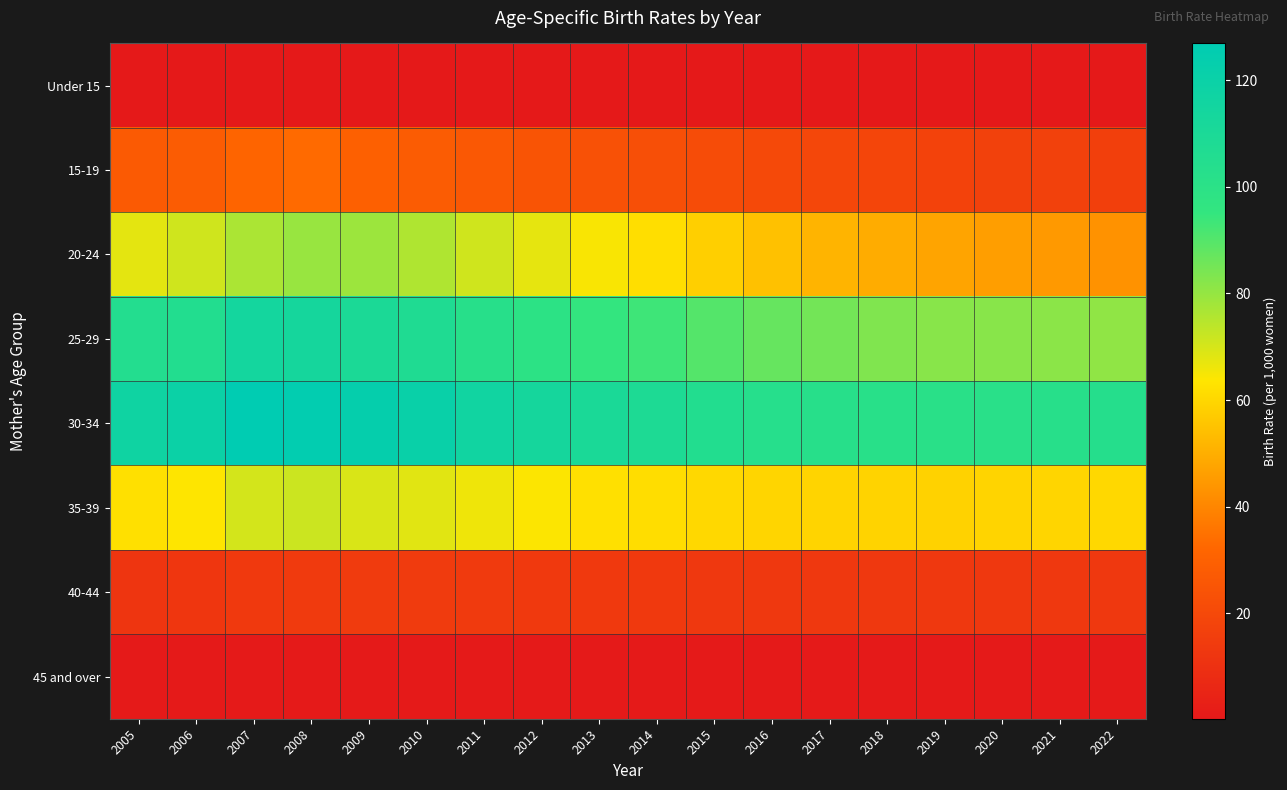

Reading left to right, list all the values displayed in this chart.

Under 15: 2005=0.2	2006=0.2	2007=0.3	2008=0.3	2009=0.2	2010=0.2	2011=0.2	2012=0.2	2013=0.2	2014=0.2	2015=0.2	2016=0.2	2017=0.2	2018=0.2	2019=0.2	2020=0.2	2021=0.2	2022=0.2
15-19: 2005=27.2	2006=28.1	2007=31.4	2008=33.1	2009=29.6	2010=28.1	2011=26.2	2012=24.8	2013=23.4	2014=22.7	2015=21.4	2016=20.2	2017=19.1	2018=18.3	2019=17.5	2020=17.0	2021=16.8	2022=16.1
20-24: 2005=67.6	2006=70.9	2007=76.5	2008=79.5	2009=78.7	2010=75.7	2011=70.9	2012=67.5	2013=64.3	2014=61.8	2015=58.1	2016=54.4	2017=51.4	2018=49.3	2019=47.3	2020=45.8	2021=44.7	2022=43.0
25-29: 2005=104.9	2006=105.2	2007=114.2	2008=113.4	2009=109.7	2010=107.2	2011=102.2	2012=99.0	2013=95.1	2014=93.4	2015=90.0	2016=87.2	2017=85.2	2018=83.2	2019=82.1	2020=82.0	2021=81.5	2022=80.8
30-34: 2005=117.1	2006=119.3	2007=126.9	2008=125.3	2009=123.1	2010=120.5	2011=116.1	2012=113.4	2013=110.1	2014=108.3	2015=105.2	2016=103.1	2017=102.2	2018=101.5	2019=101.0	2020=101.3	2021=102.0	2022=103.5
35-39: 2005=62.3	2006=63.7	2007=70.3	2008=71.6	2009=69.4	2010=68.2	2011=65.8	2012=63.8	2013=62.1	2014=61.4	2015=60.1	2016=59.5	2017=59.2	2018=59.0	2019=58.8	2020=59.1	2021=59.5	2022=60.2
40-44: 2005=12.0	2006=12.3	2007=13.7	2008=13.9	2009=14.4	2010=14.2	2011=13.9	2012=13.8	2013=13.6	2014=13.5	2015=13.3	2016=13.2	2017=13.1	2018=13.0	2019=12.9	2020=13.0	2021=13.1	2022=13.3
45 and over: 2005=0.6	2006=0.7	2007=0.7	2008=0.7	2009=0.6	2010=0.6	2011=0.6	2012=0.6	2013=0.5	2014=0.5	2015=0.5	2016=0.5	2017=0.5	2018=0.5	2019=0.5	2020=0.5	2021=0.5	2022=0.5